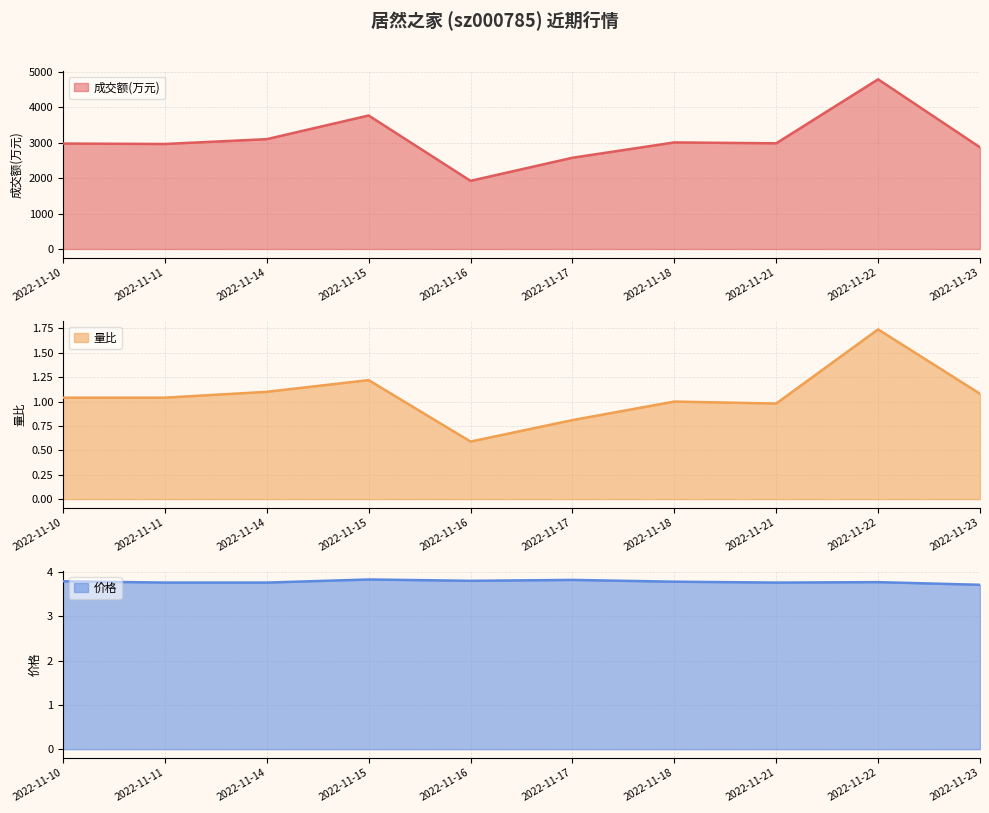

True or false: 价格 and 成交额(万元) intersect in this chart.

False